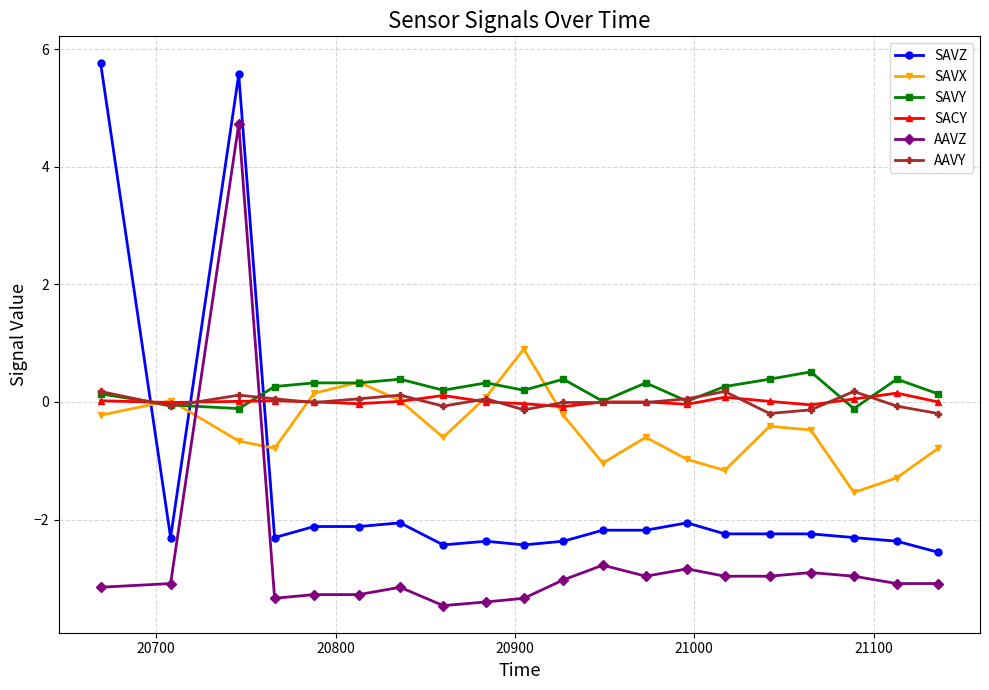

True or false: SACY has more than 1 points higher than both neighbors.

True